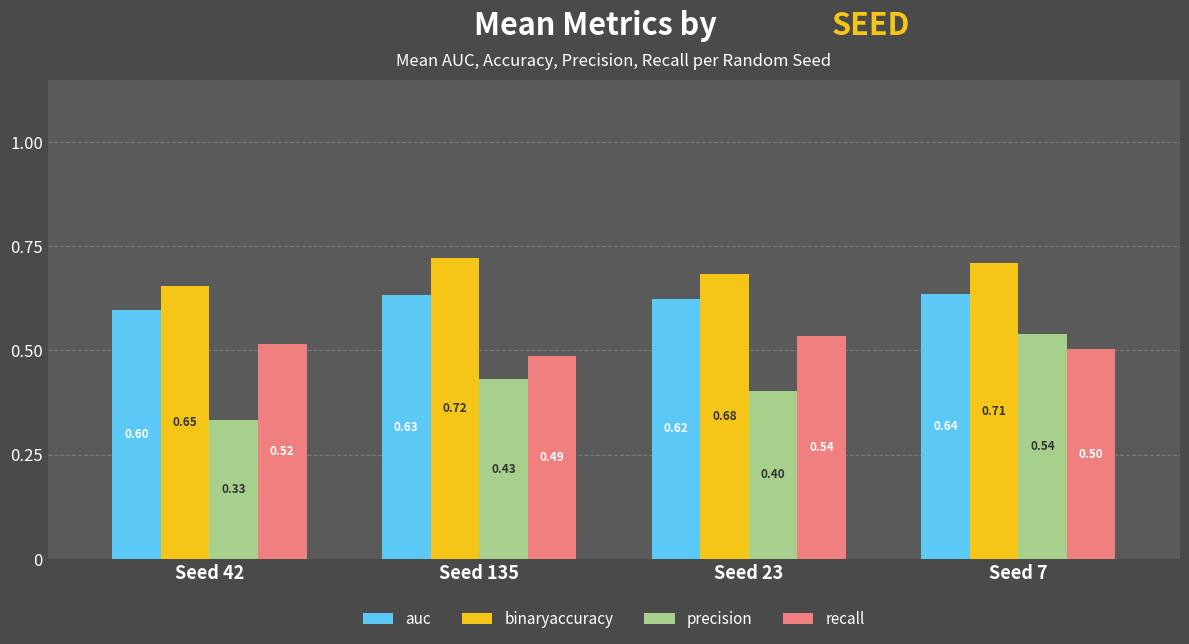

What is the label of the 2nd bar from the right?

Seed 23